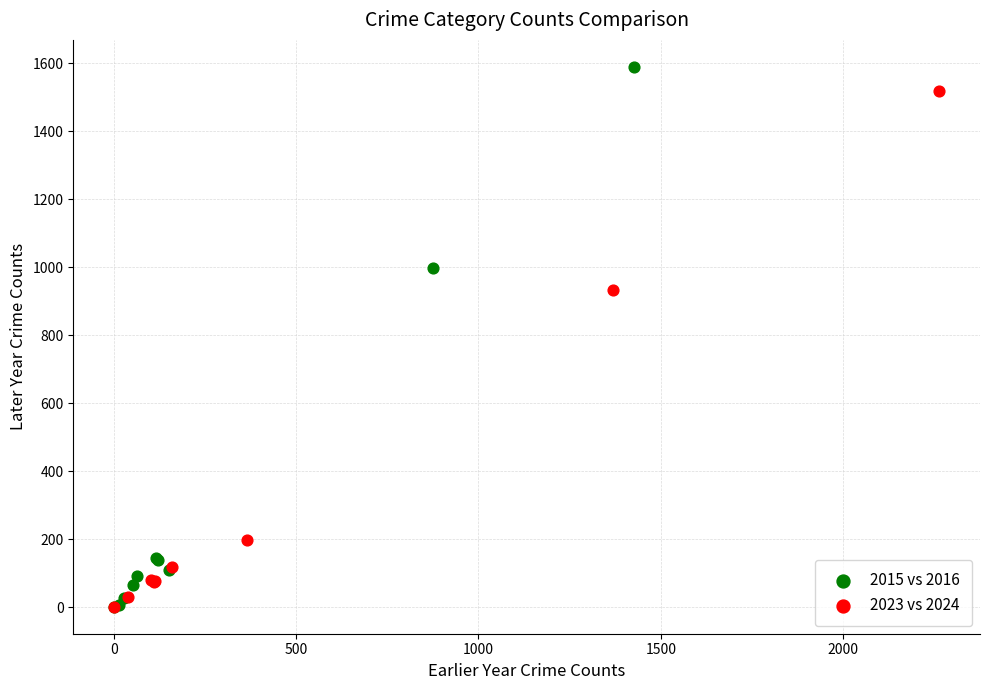

Which series reaches the maximum Y coordinate?

2015 vs 2016